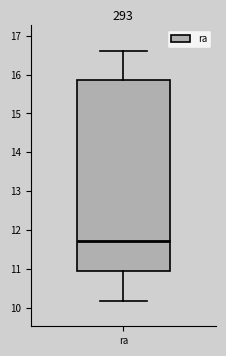

Transcribe this box plot: give where the median line is, the range the box spans, and where the two whiskers end, as read against the y-axis. The values are not printed on the chart, so give them approximately, as read against the axis.

median 11.7, box 11.0 to 15.9, whiskers 10.2 to 16.6